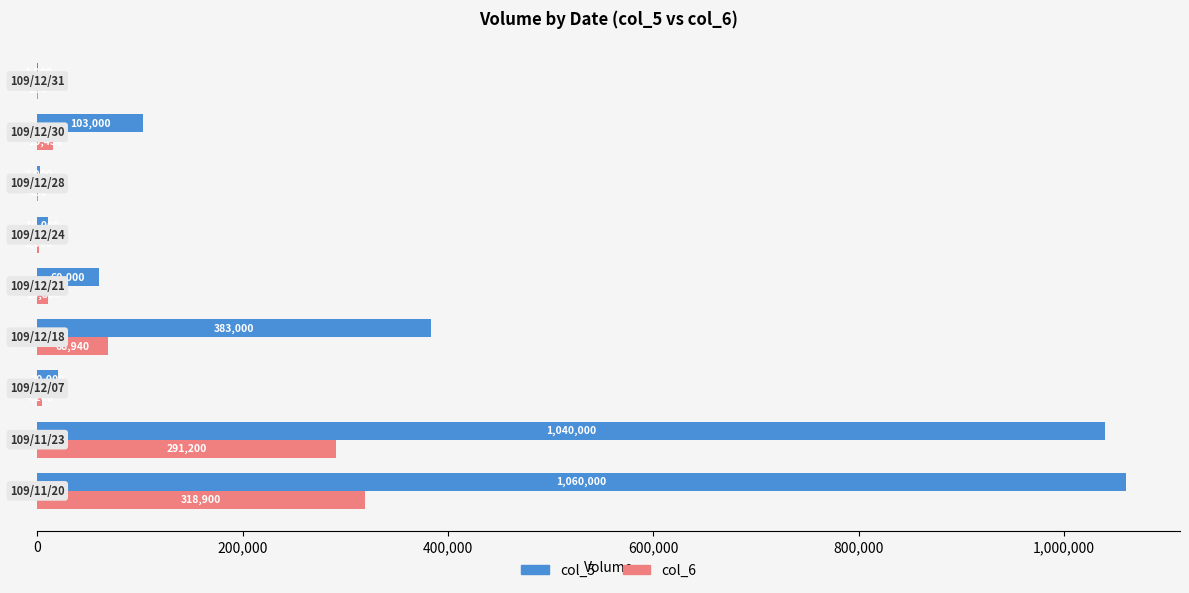

What is the maximum value shown in the chart?

1060000